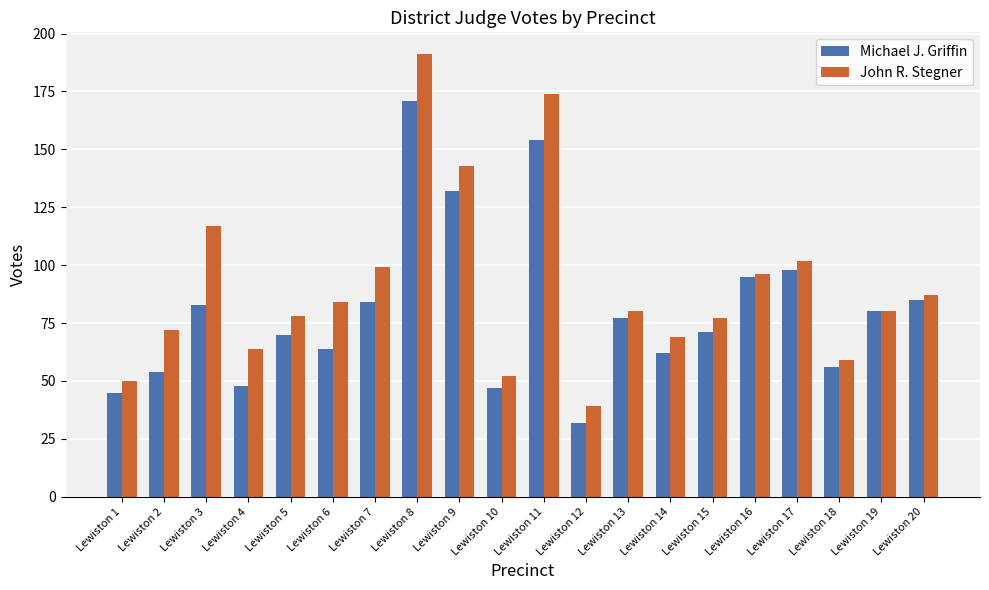

How many categories are shown in the chart?

20